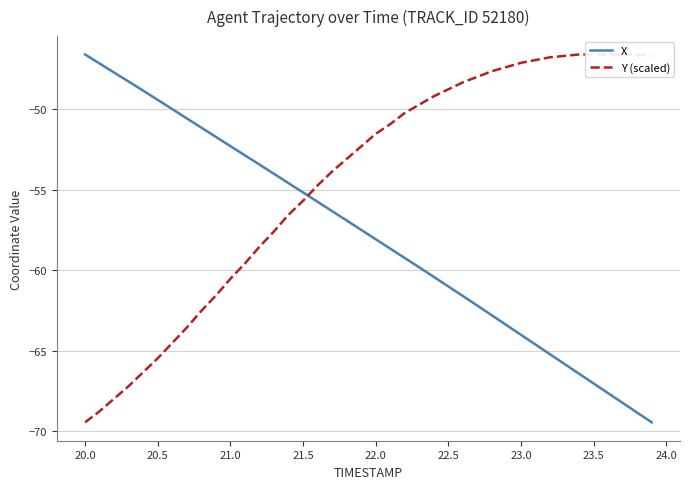

Does the chart display data point markers on the line(s)?

No